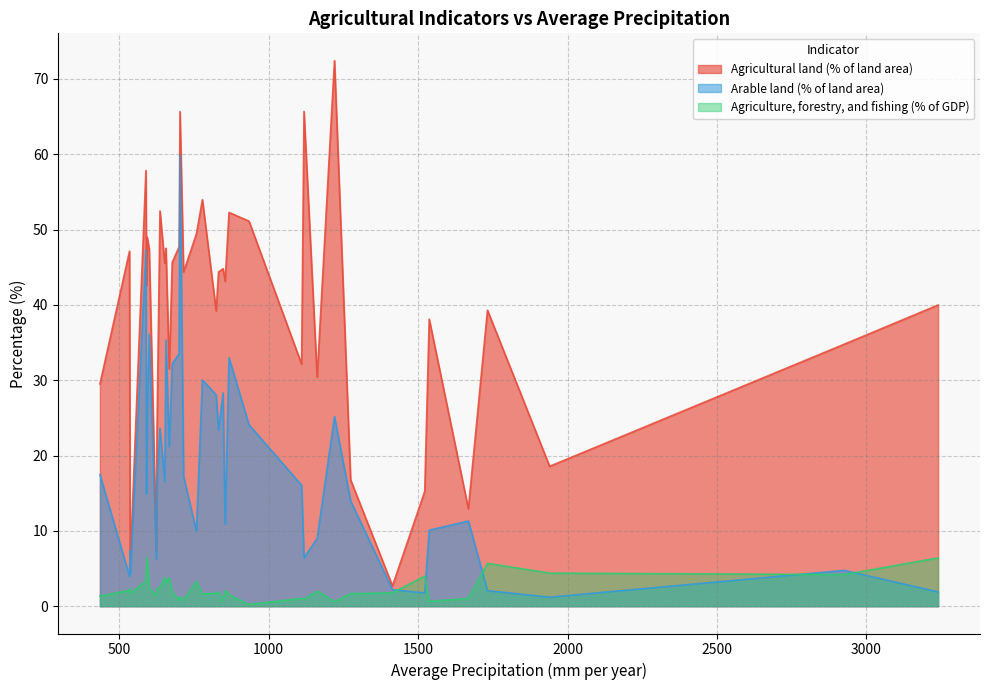

What is the value of the Arable land (% of land area) point at the 20th from the left?

23.4